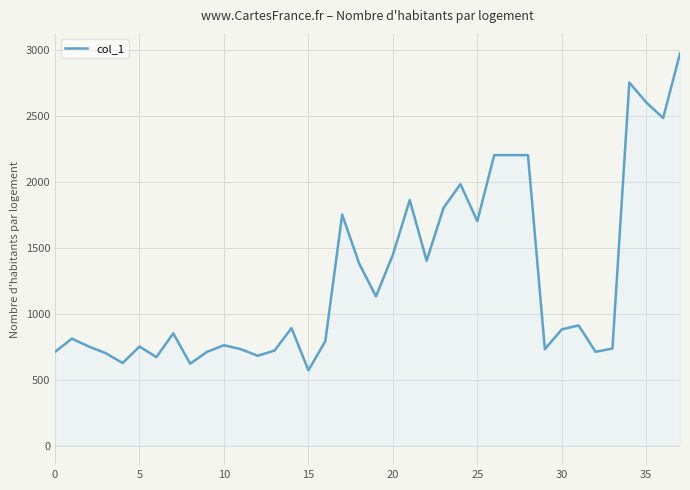

What is the minimum value shown in the chart?

570